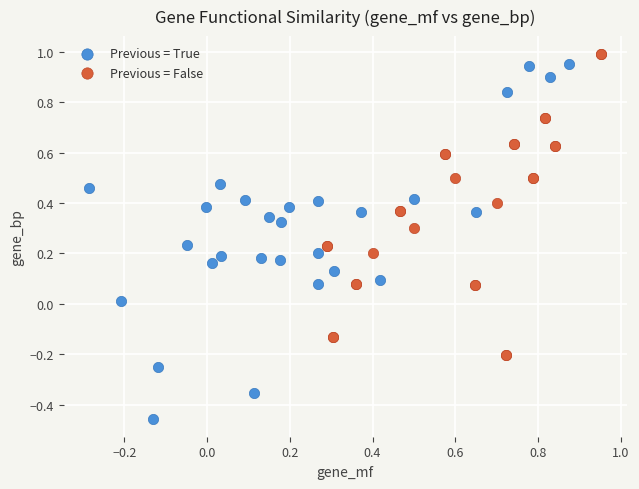

Which series has the widest spread of Y values?

Previous = True